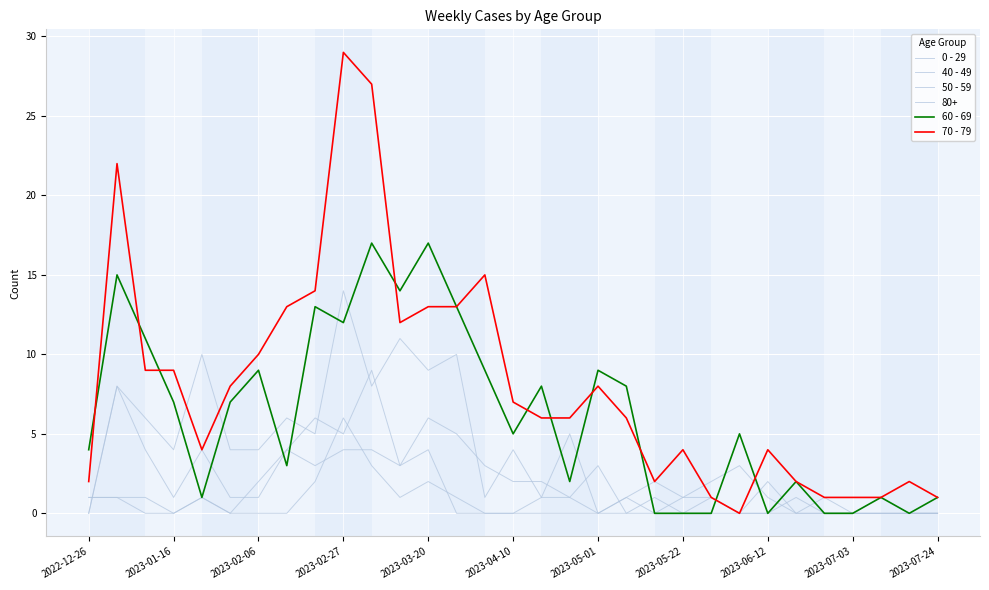

How many lines are shown in the chart?

6